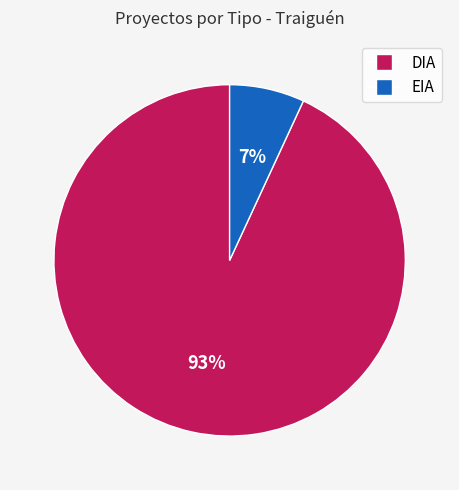

Combined, do EIA and DIA account for over 50%?

Yes